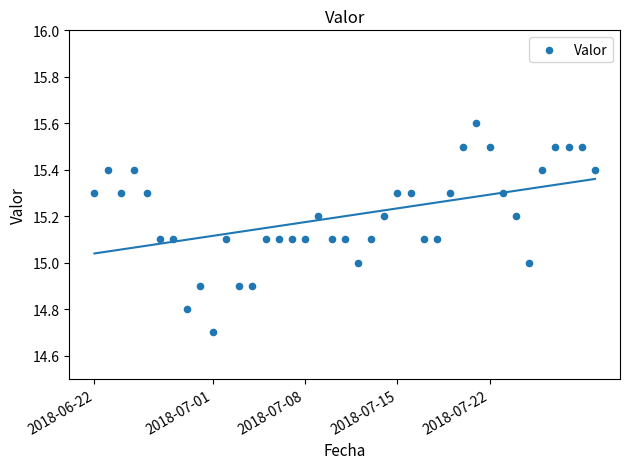

What is the range of X values (max minus min)?

38.0